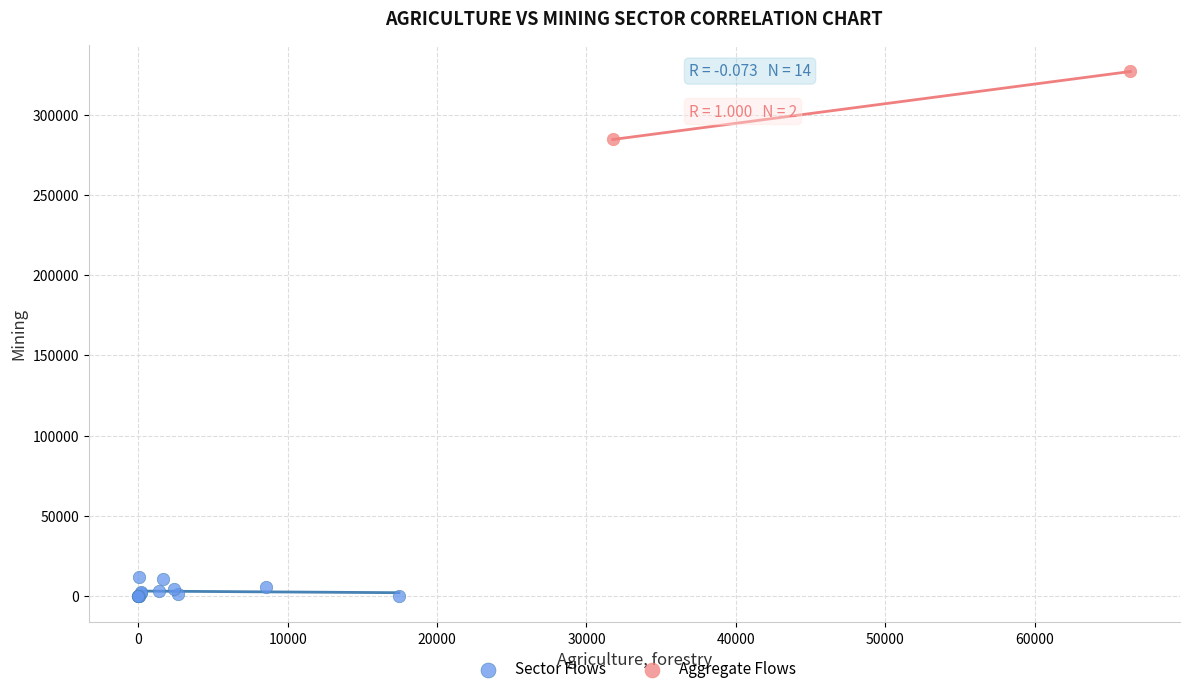

Which series has the widest spread of Y values?

Aggregate Flows